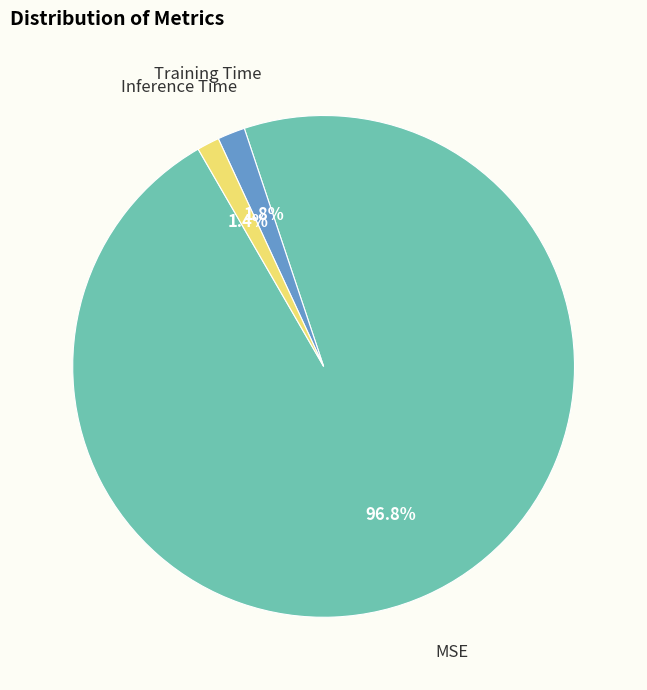

Is there a majority slice in this chart?

Yes